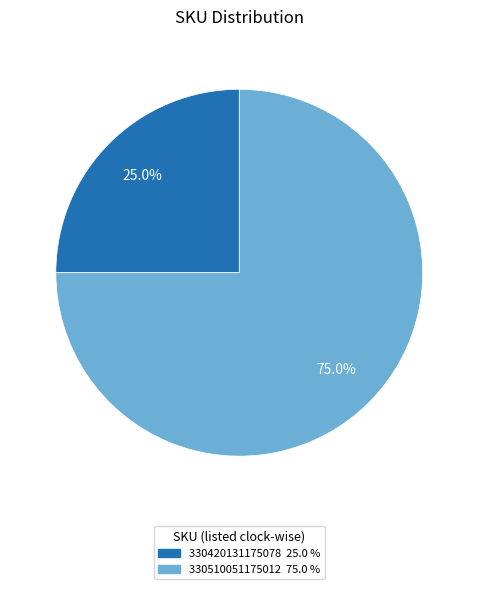

Is there any slice that represents more than half of the pie?

Yes